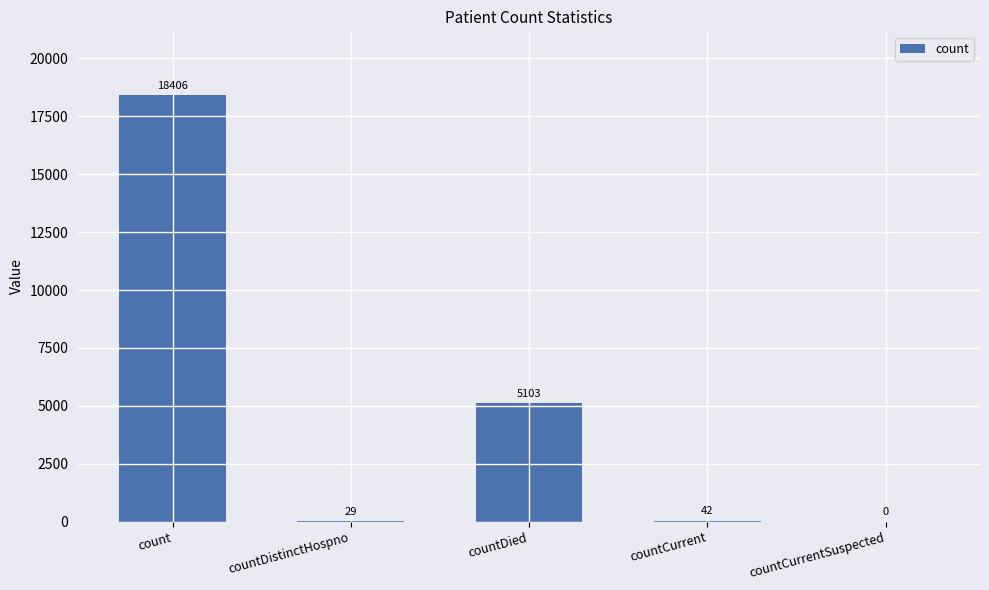

How many categories are shown in the chart?

5